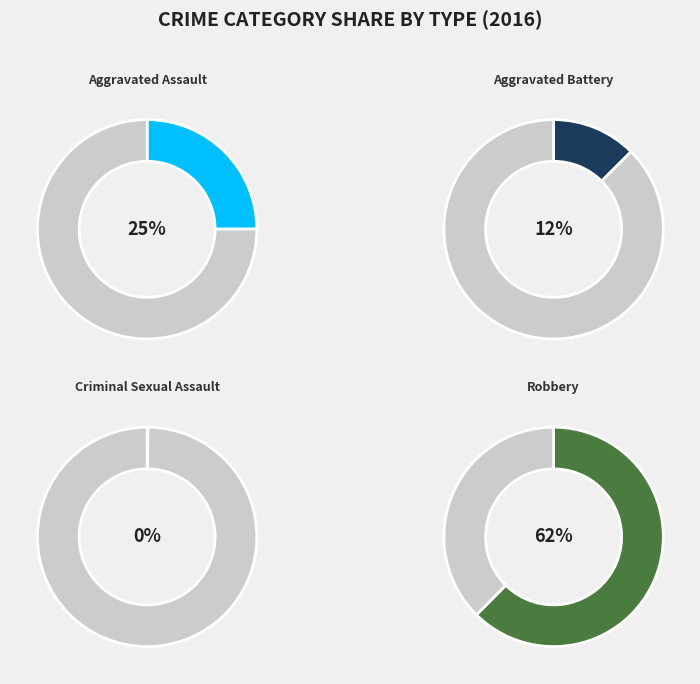

True or false: Criminal Sexual Assault accounts for 1% of the total.

False